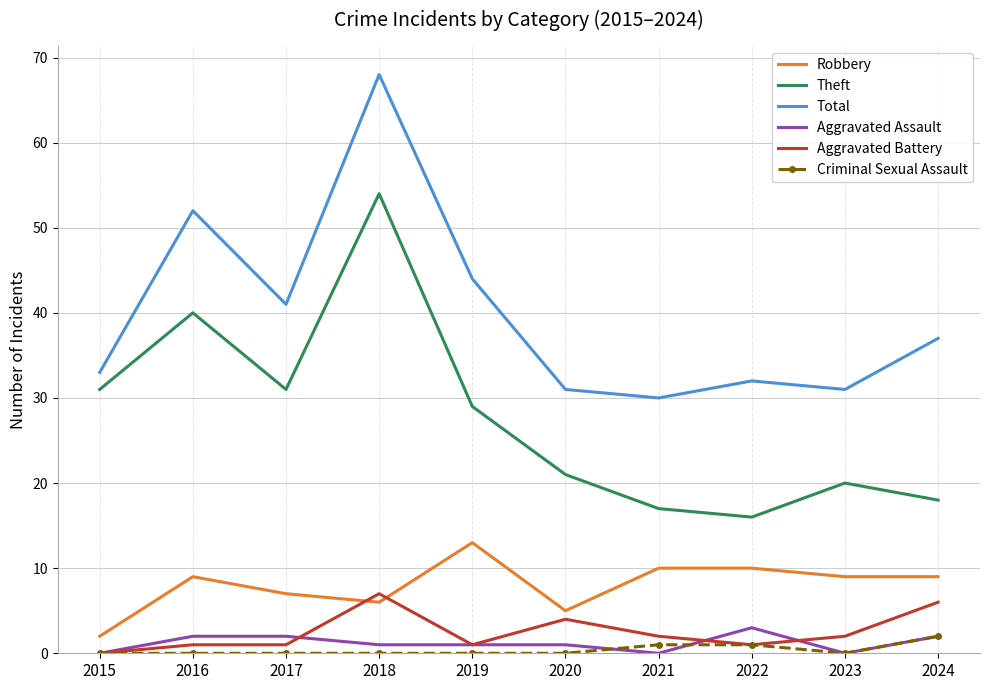

True or false: Aggravated Assault and Theft cross at least once.

False